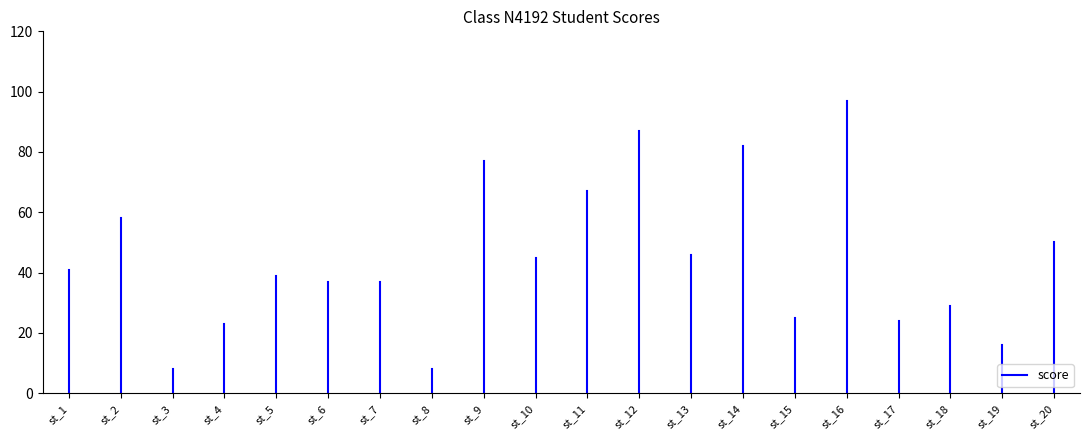

How many lines are shown in the chart?

1